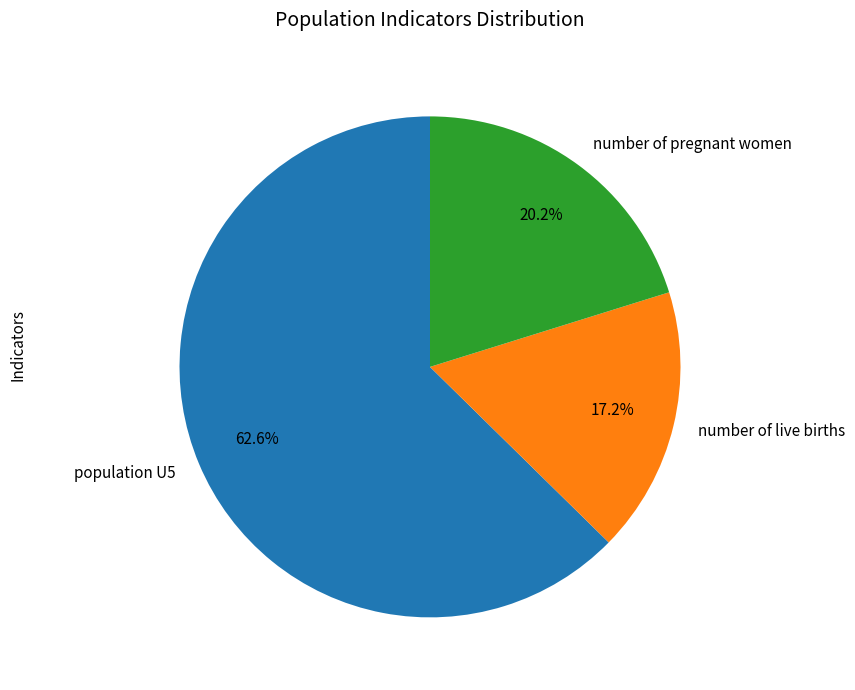

Approximately how many times larger is the value at number of pregnant women compared to number of live births?

1.2